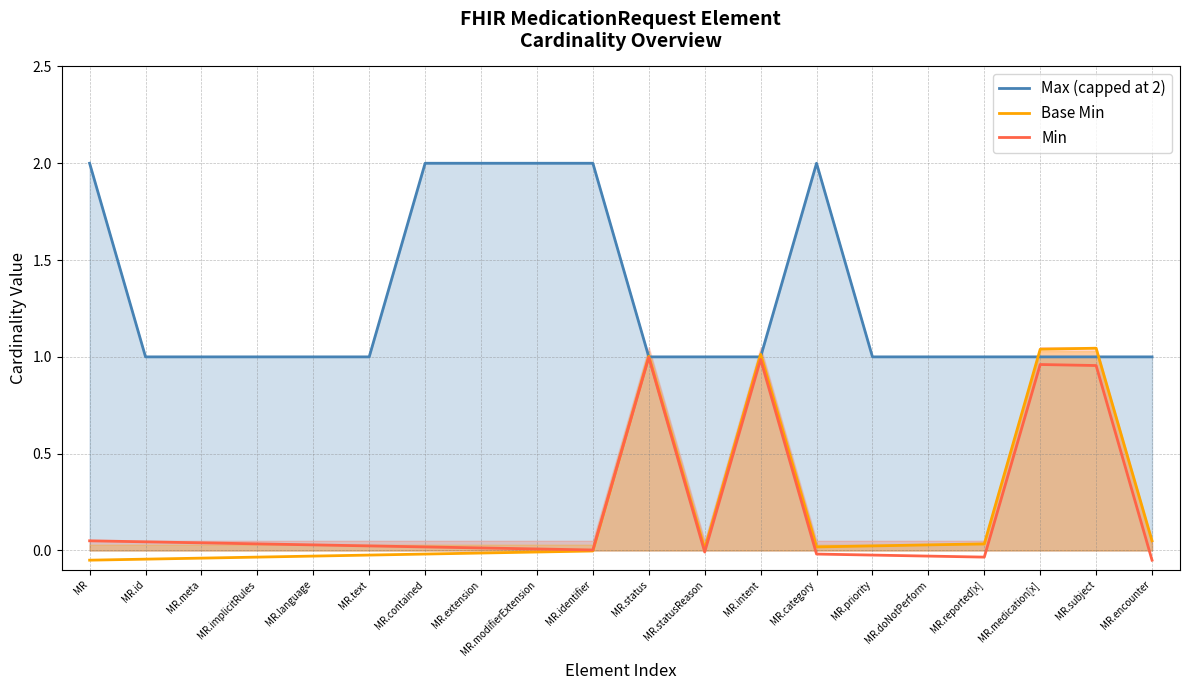

Where is the first local minimum for Base Min?

MR.statusReason